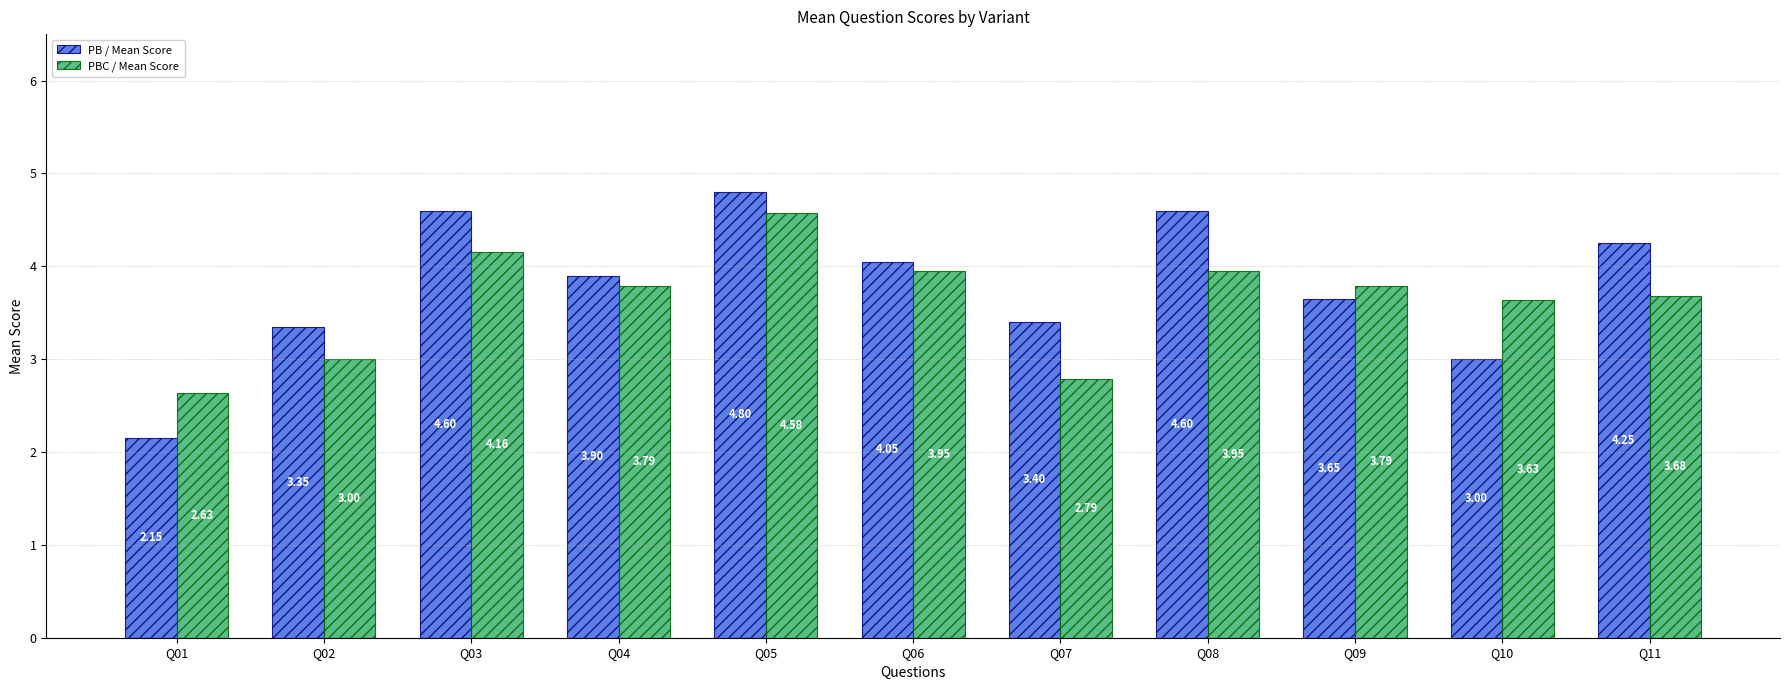

The PB / Mean Score series shows 4.7 at Q10. True or false?

False